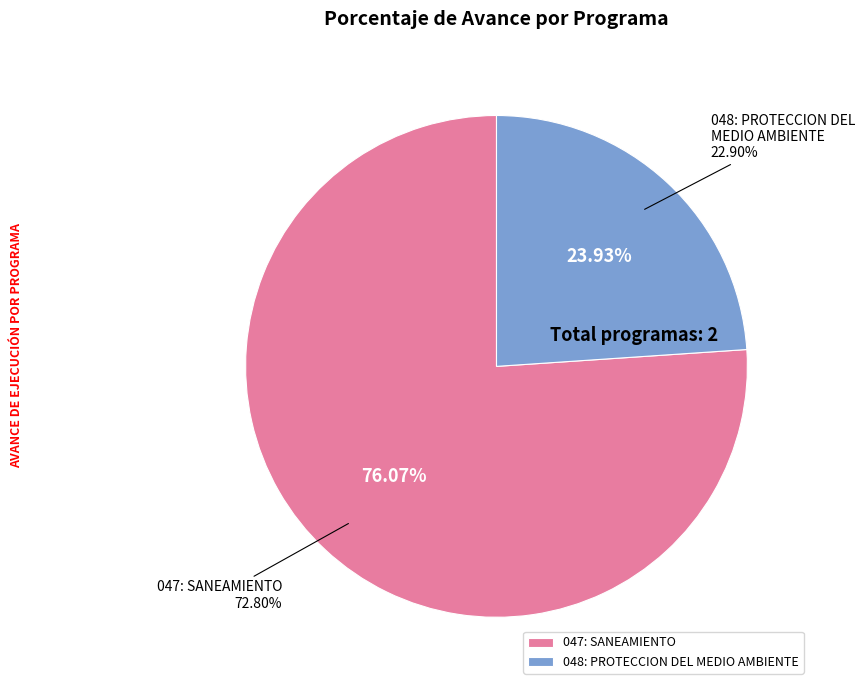

Which slice represents more than half of the pie?

047: SANEAMIENTO